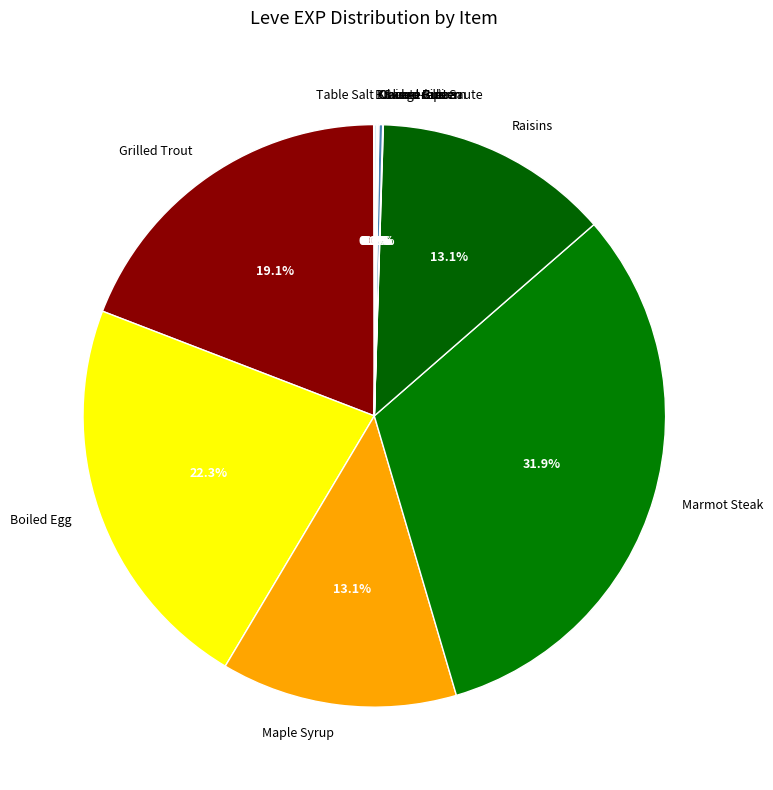

Which category has the biggest portion of the pie?

Marmot Steak